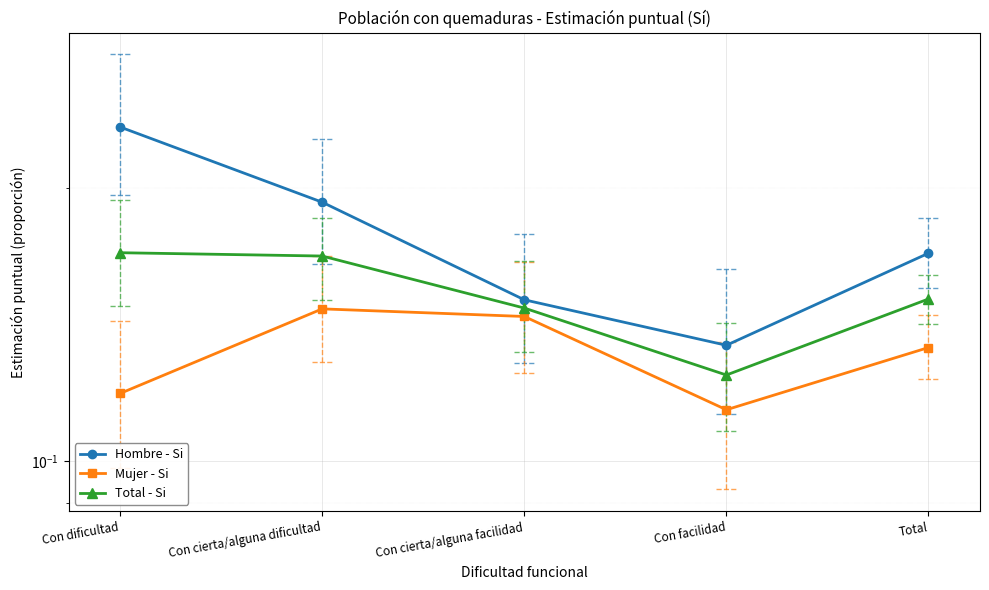

True or false: Hombre - Si has a value of 0.2 at Con facilidad.

False